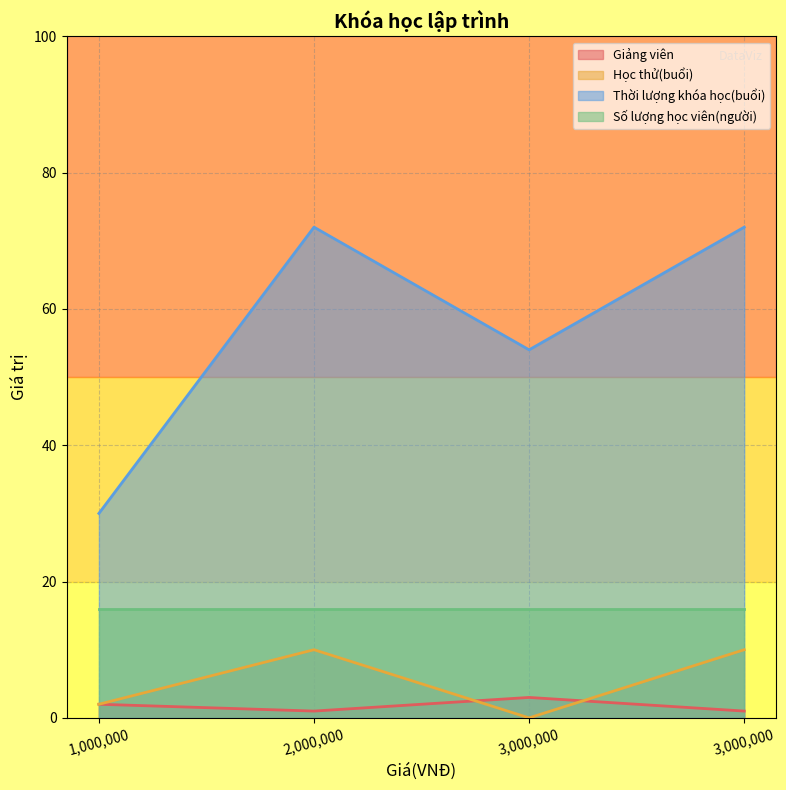

How many values in the Thời lượng khóa học(buổi) series are below 72?

2